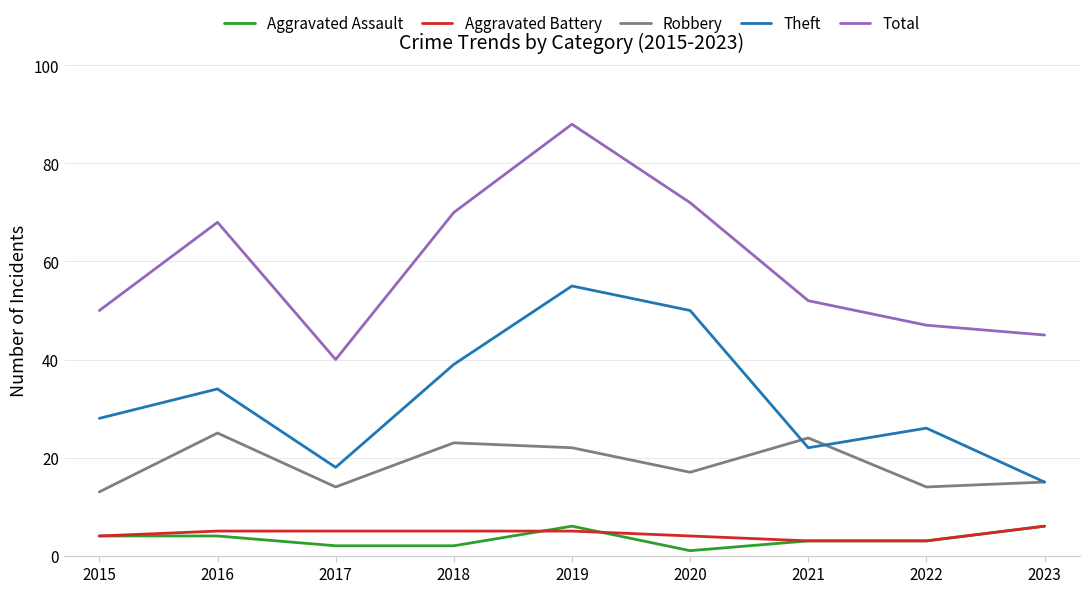

At which category is the sum across all series the highest?

2019